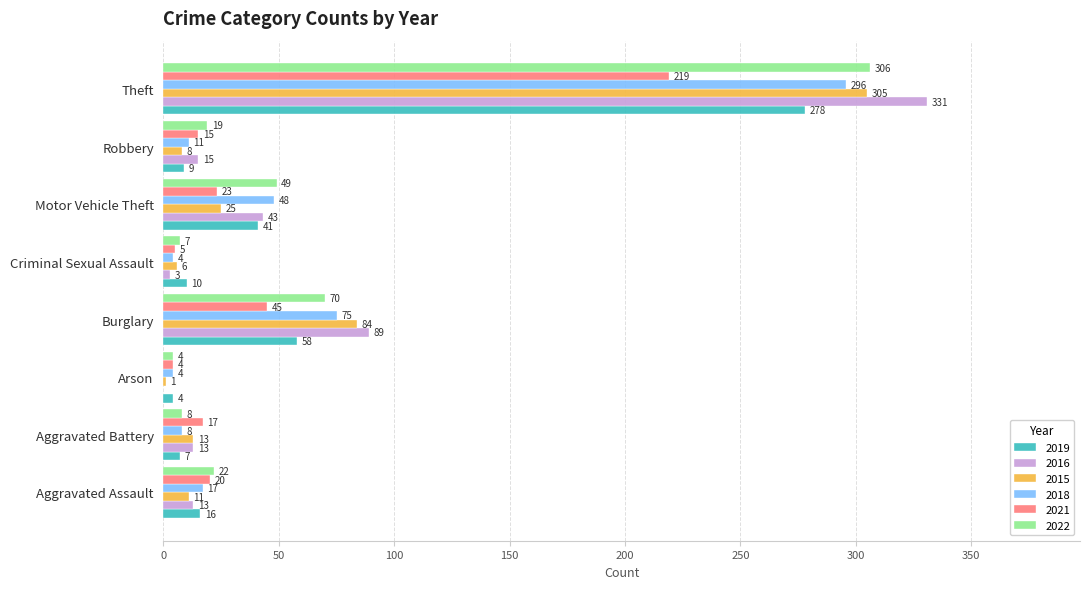

What is the sum of the 2016 values at Burglary and Theft?

420